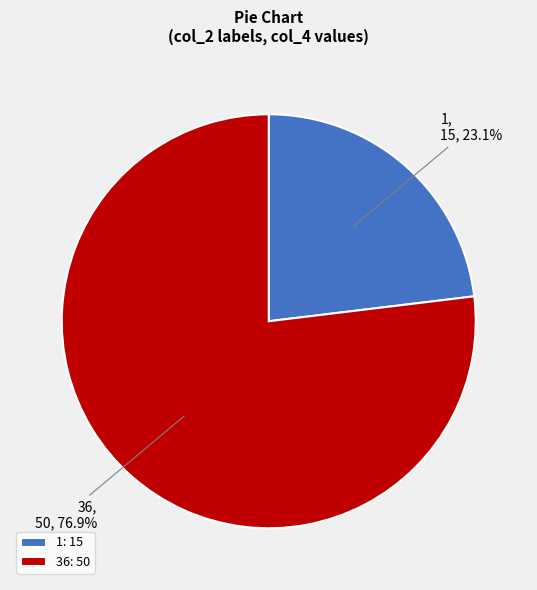

To the nearest percent, what is the average slice percentage?

50%